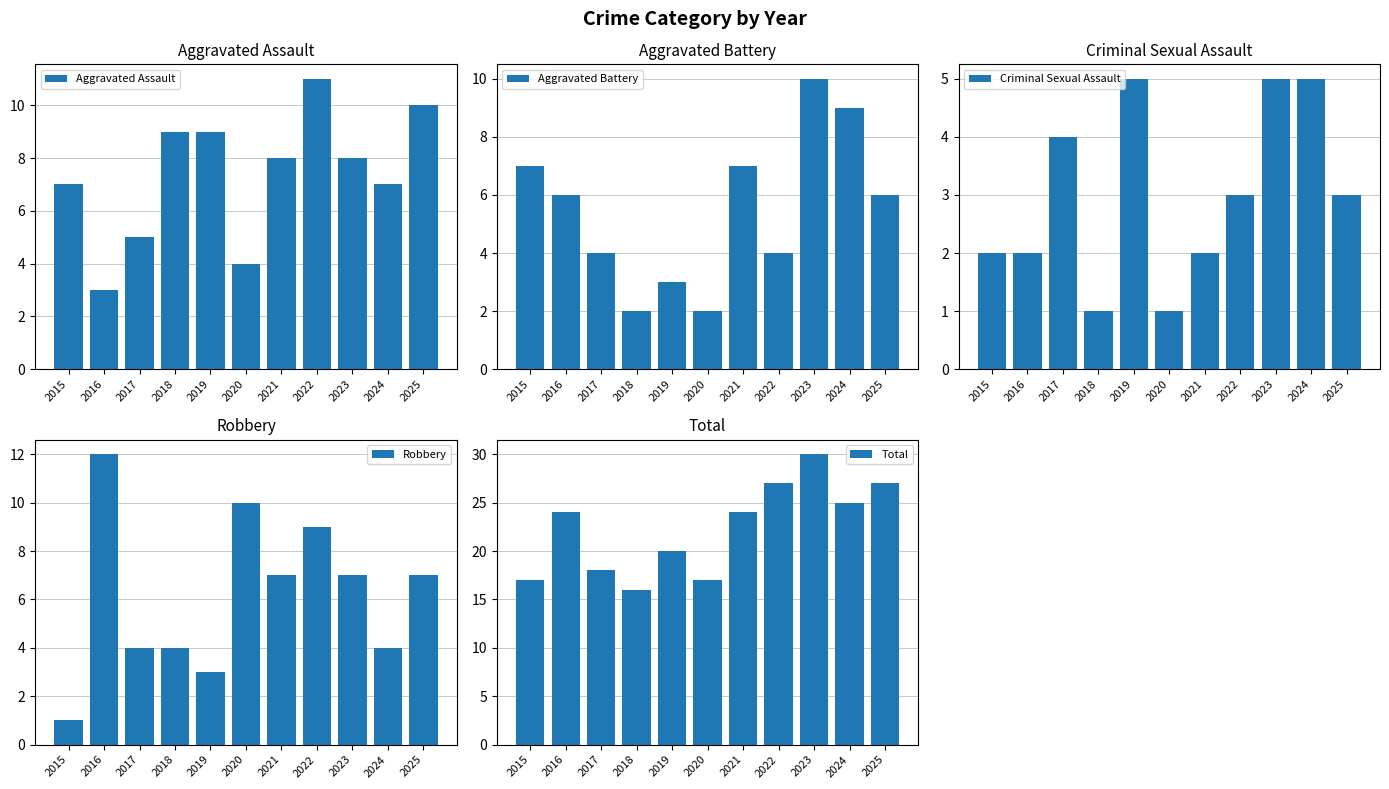

Which category has the lowest value across all series?

2018